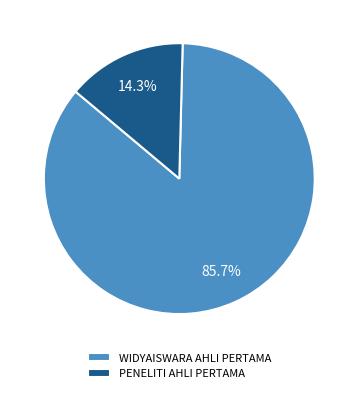

Approximately how many times larger is the value at WIDYAISWARA AHLI PERTAMA compared to PENELITI AHLI PERTAMA?

6.0